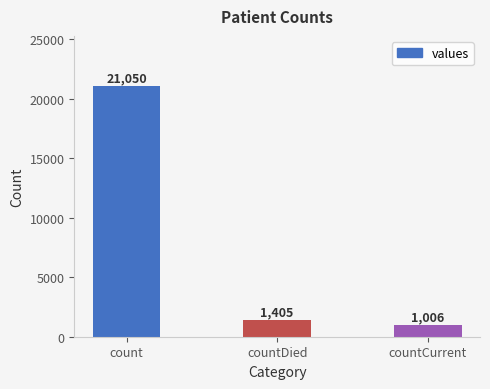

At which label does the data first exceed 1405?

count